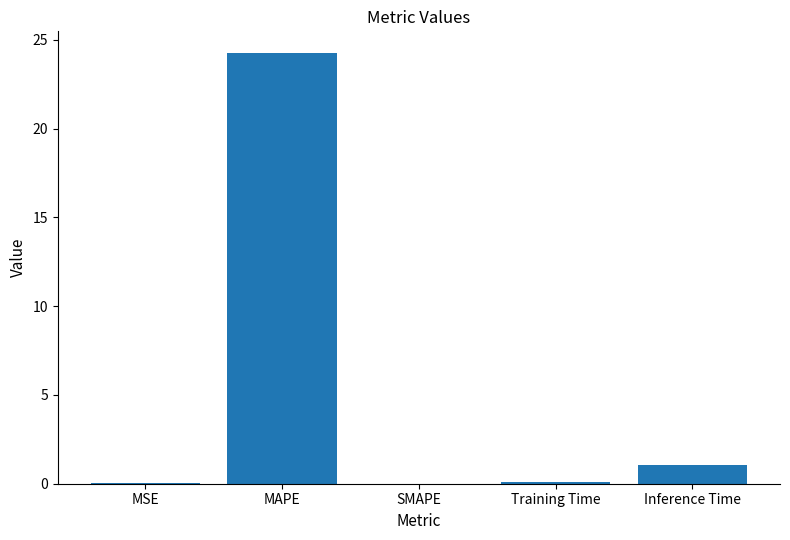

The value at MSE is 0.0. True or false?

True